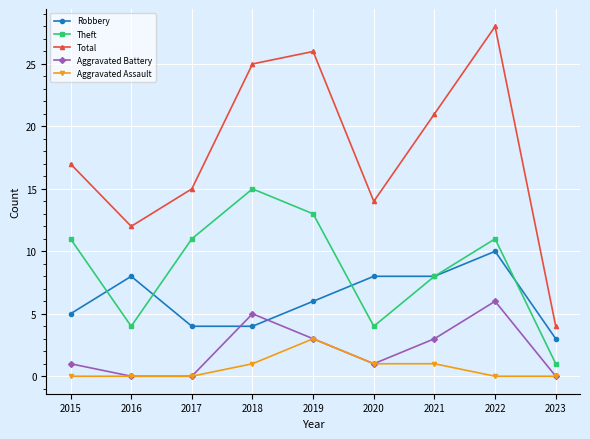

True or false: Theft and Aggravated Battery intersect in this chart.

False